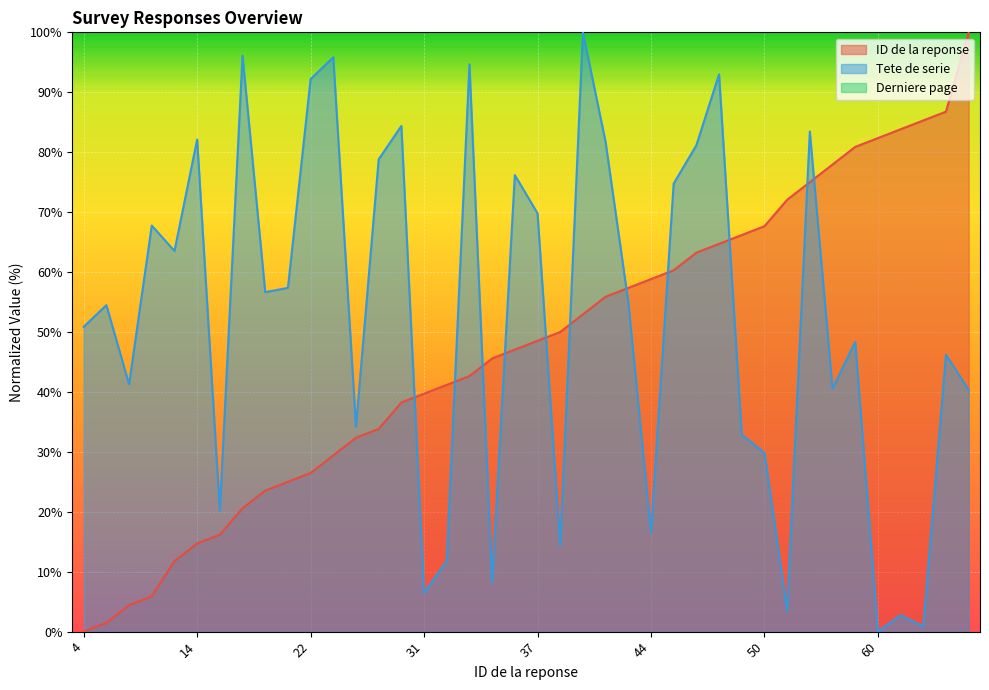

Where is ID de la reponse nearest to the value 50?

38